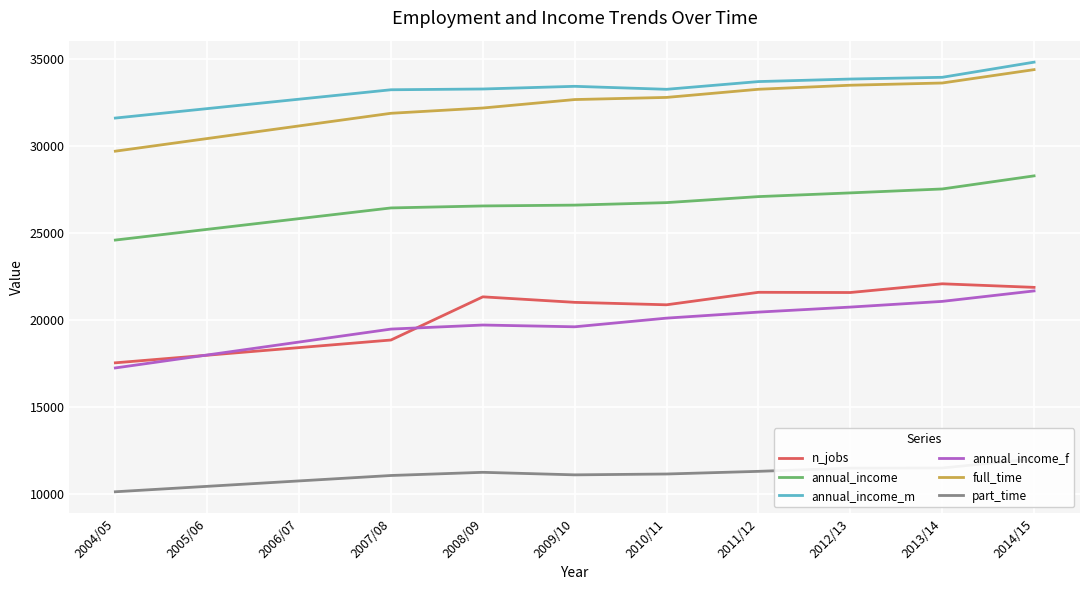

Rank the categories by annual_income value from lowest to highest.

2004/05, 2005/06, 2006/07, 2007/08, 2008/09, 2009/10, 2010/11, 2011/12, 2012/13, 2013/14, 2014/15